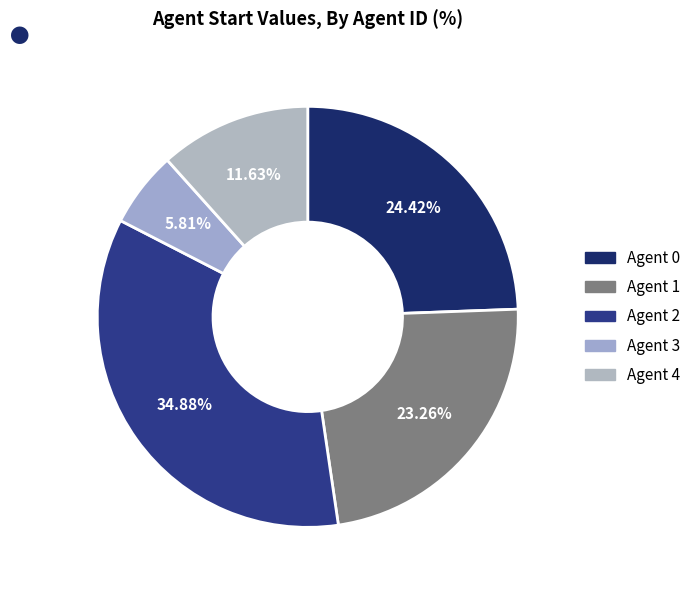

Rank the categories by value from highest to lowest.

Agent 2, Agent 0, Agent 1, Agent 4, Agent 3